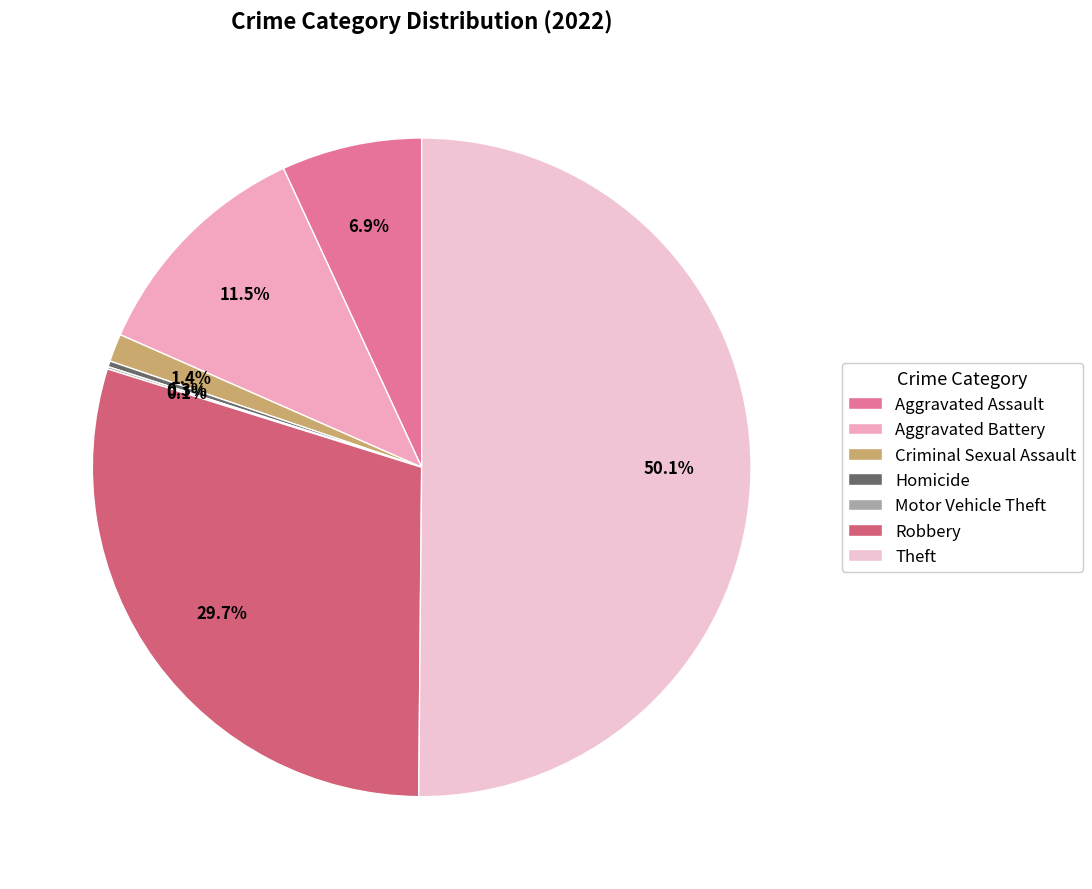

To the nearest percent, what is the difference between the largest and smallest slice percentages?

50%